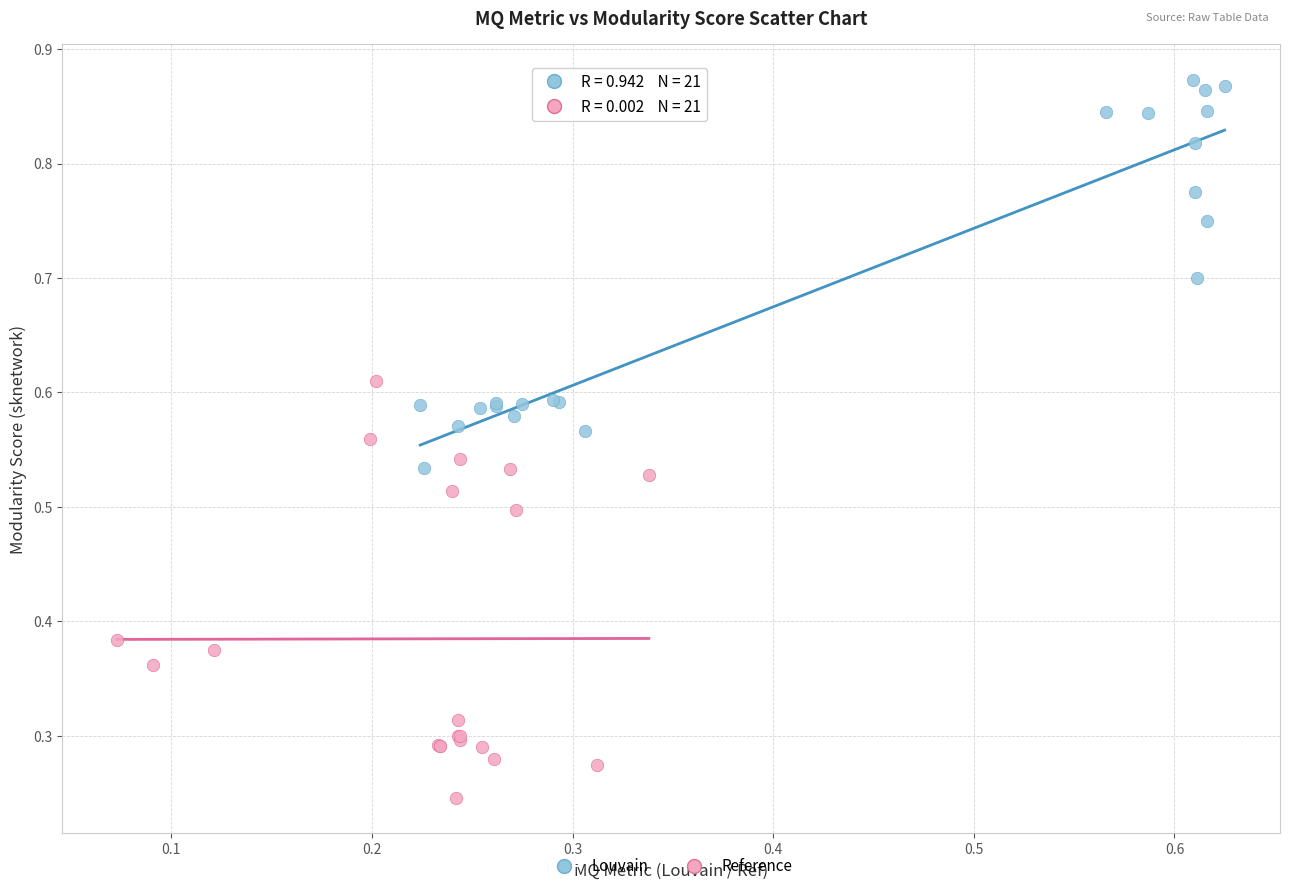

Which series contains the highest Y value?

Louvain